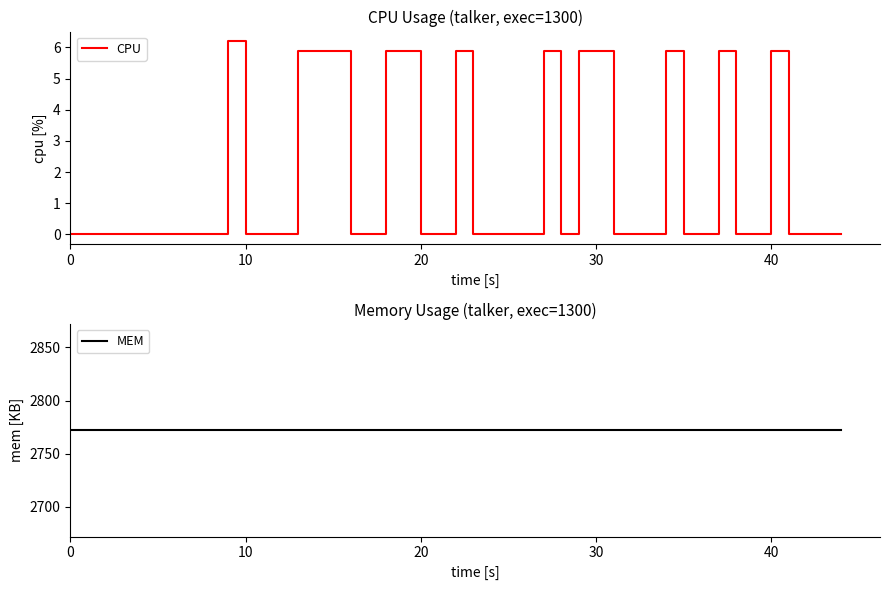

What is the highest value of the CPU series?

6.2